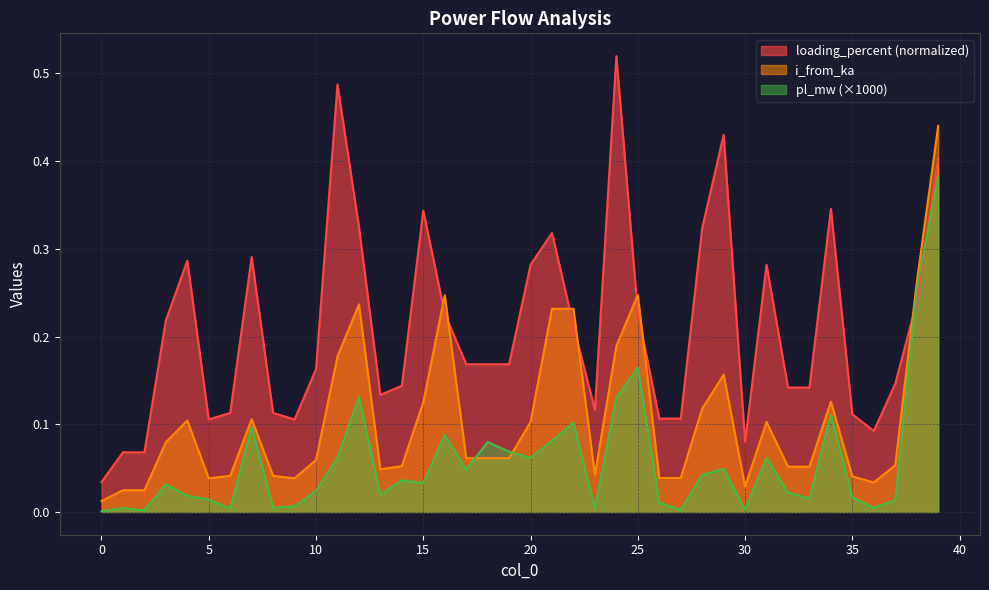

What are all the series names shown in the legend?

loading_percent (normalized), i_from_ka, pl_mw (×1000)